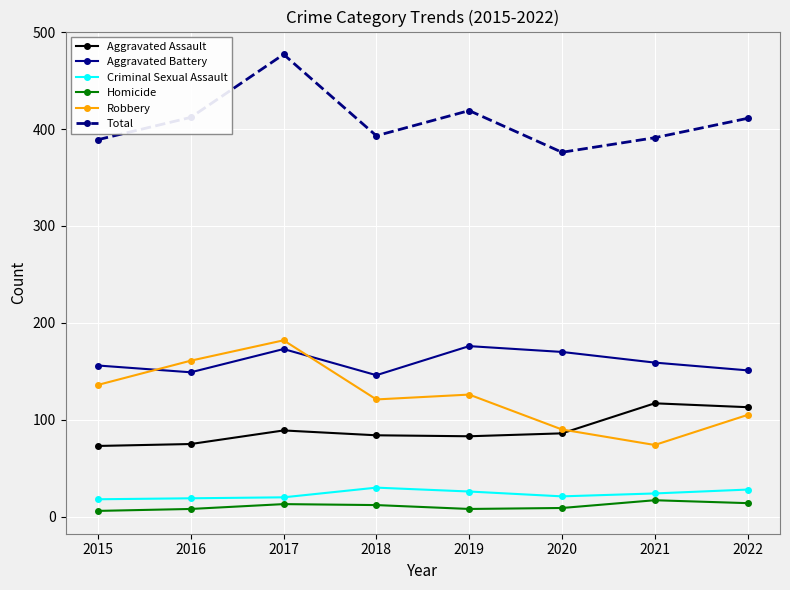

Is the value of Homicide at 2016 greater than the value of Aggravated Assault at 2015?

No